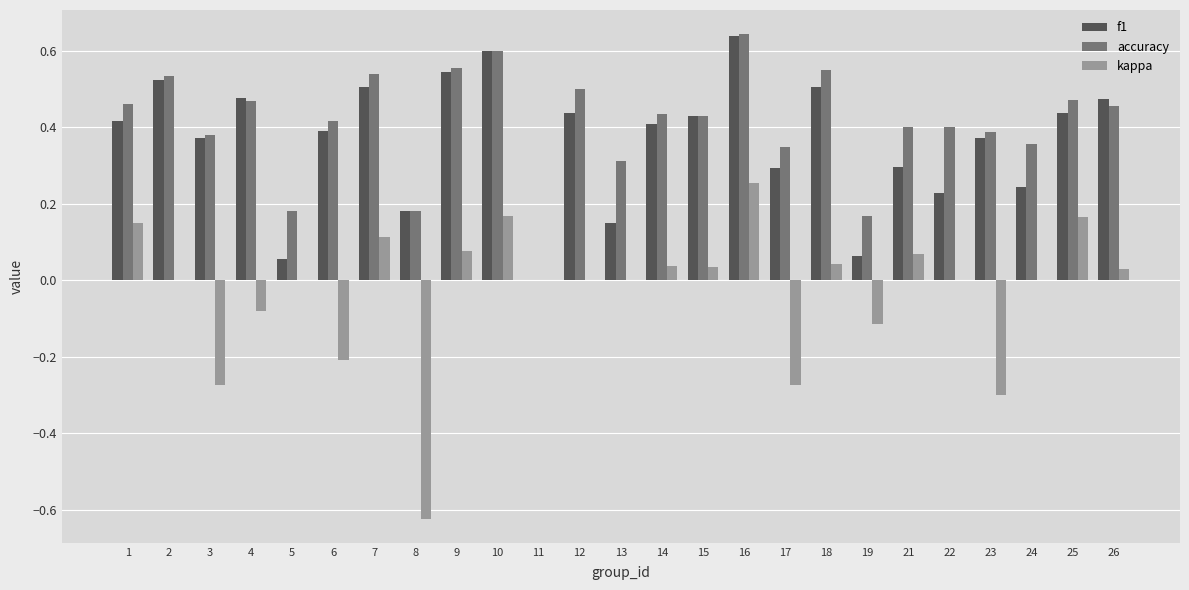

At which category is the sum across all series the highest?

16